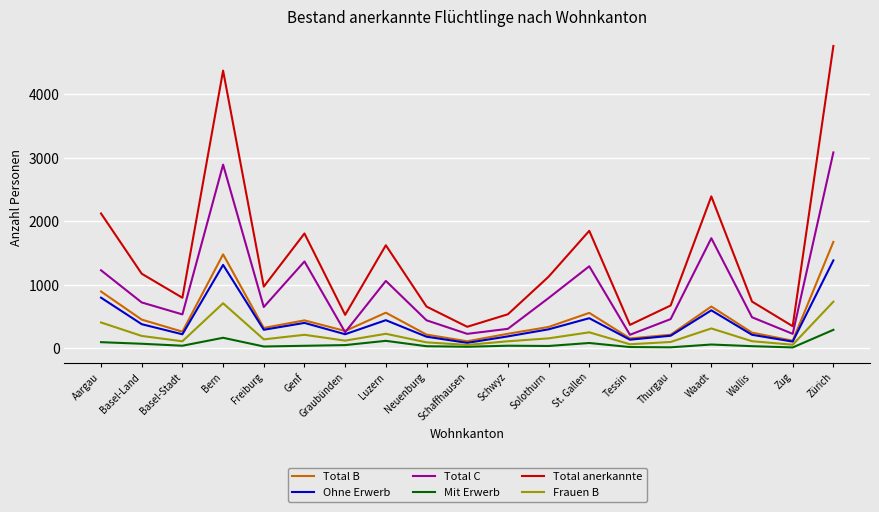

How many categories are shown in the chart?

19